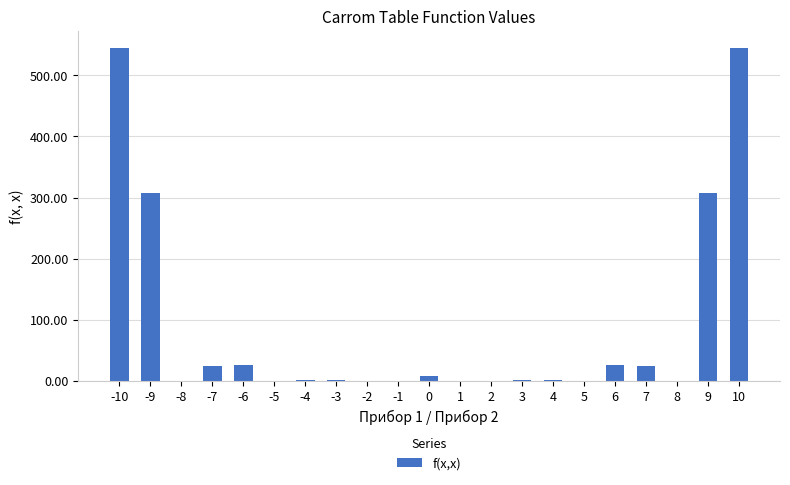

What is the greatest value displayed?

545.3